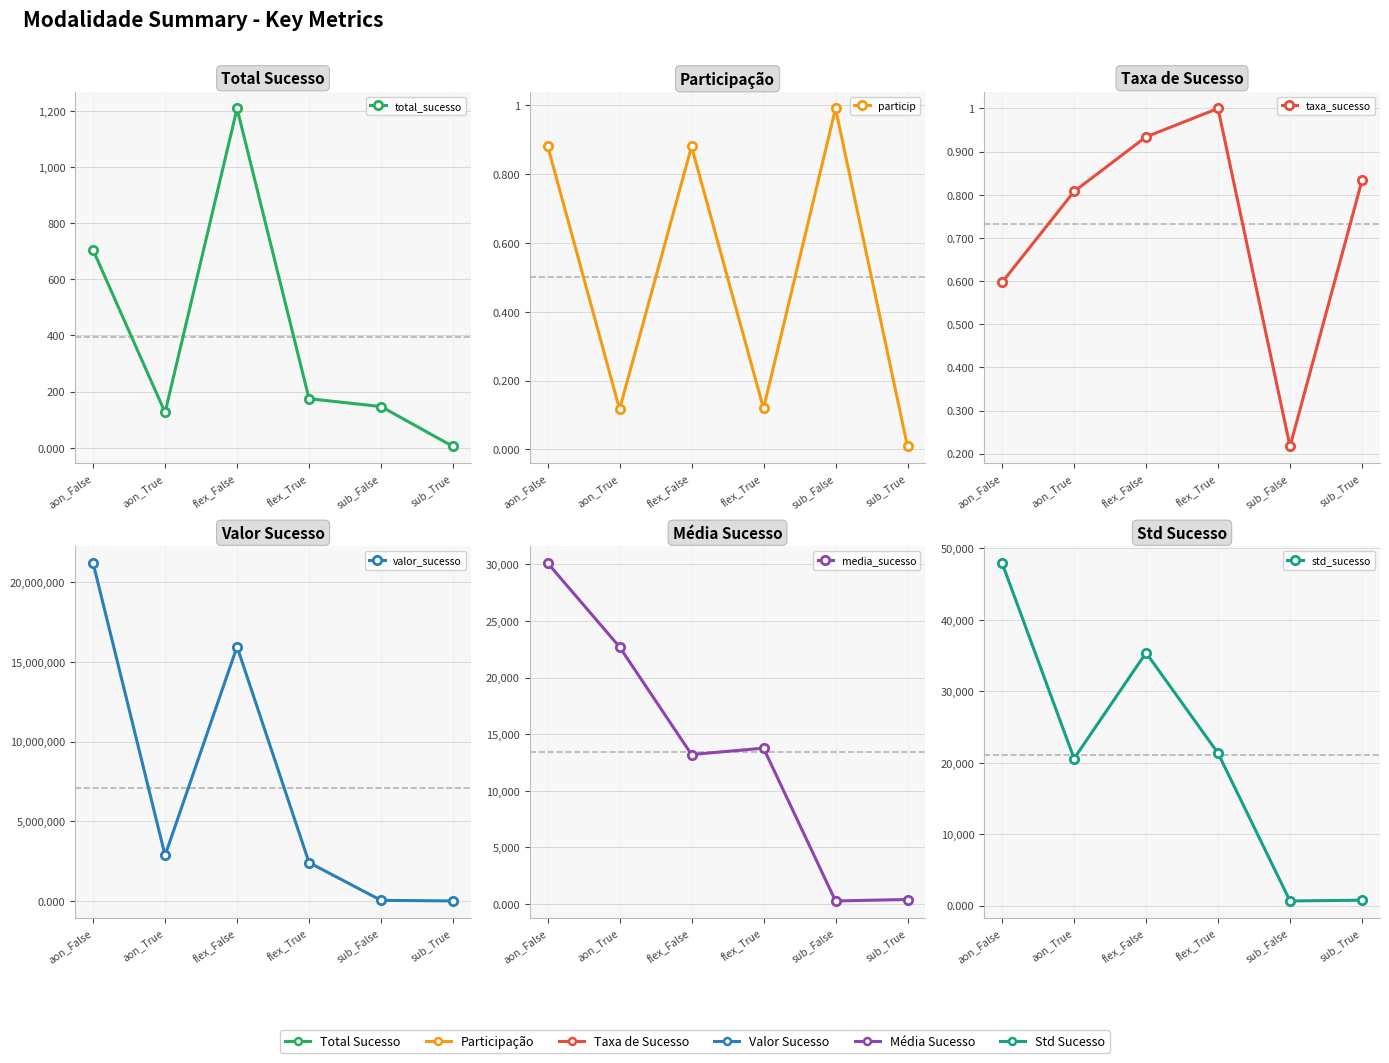

Rank the series by their maximum value, from lowest to highest.

particip, taxa_sucesso, total_sucesso, media_sucesso, std_sucesso, valor_sucesso